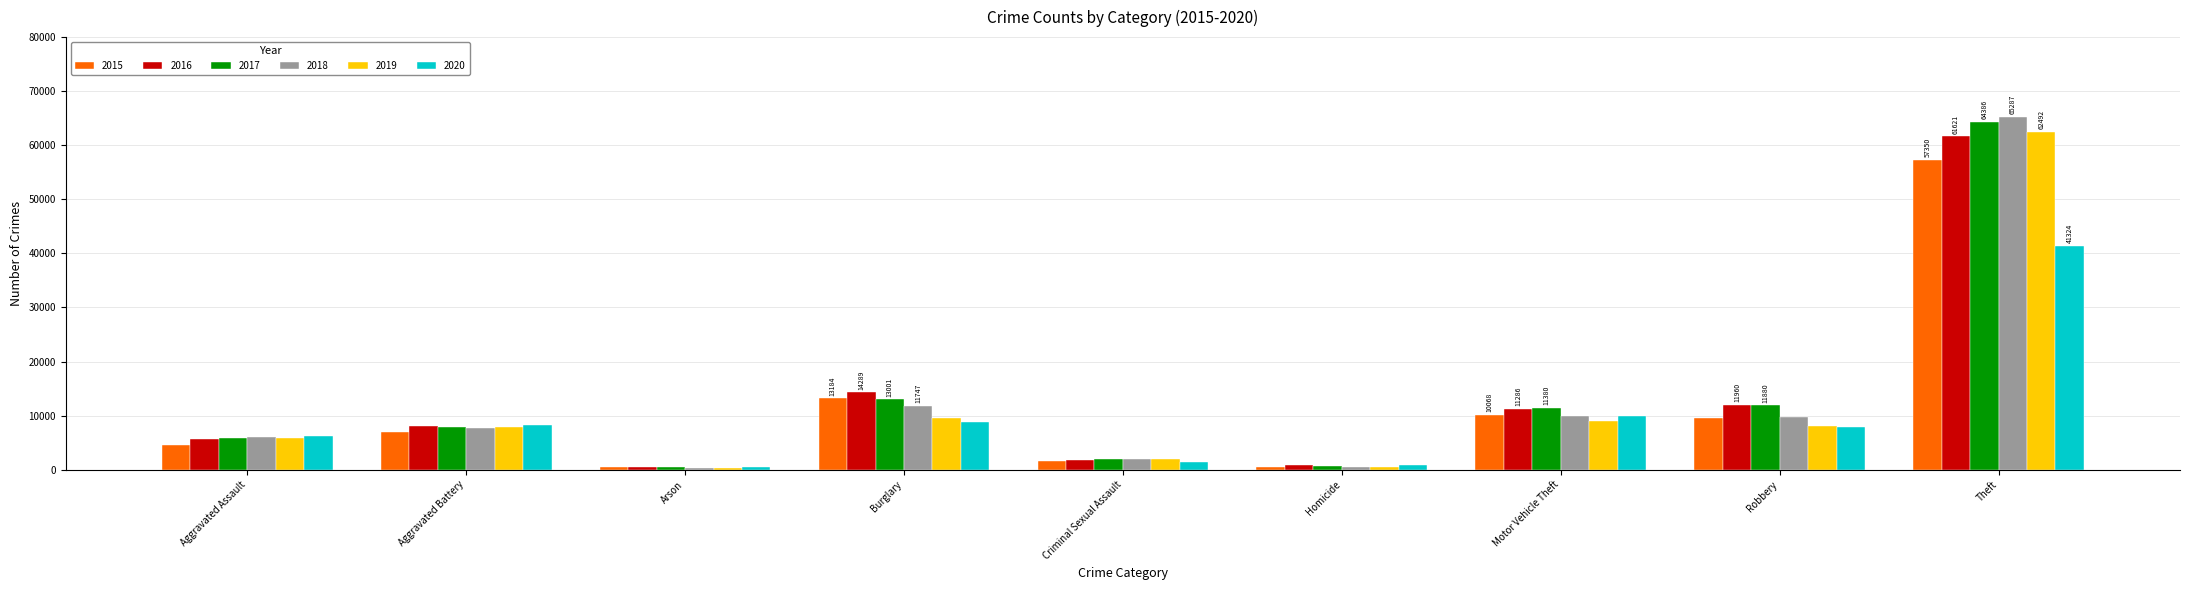

At which category is the sum across all series the highest?

Theft